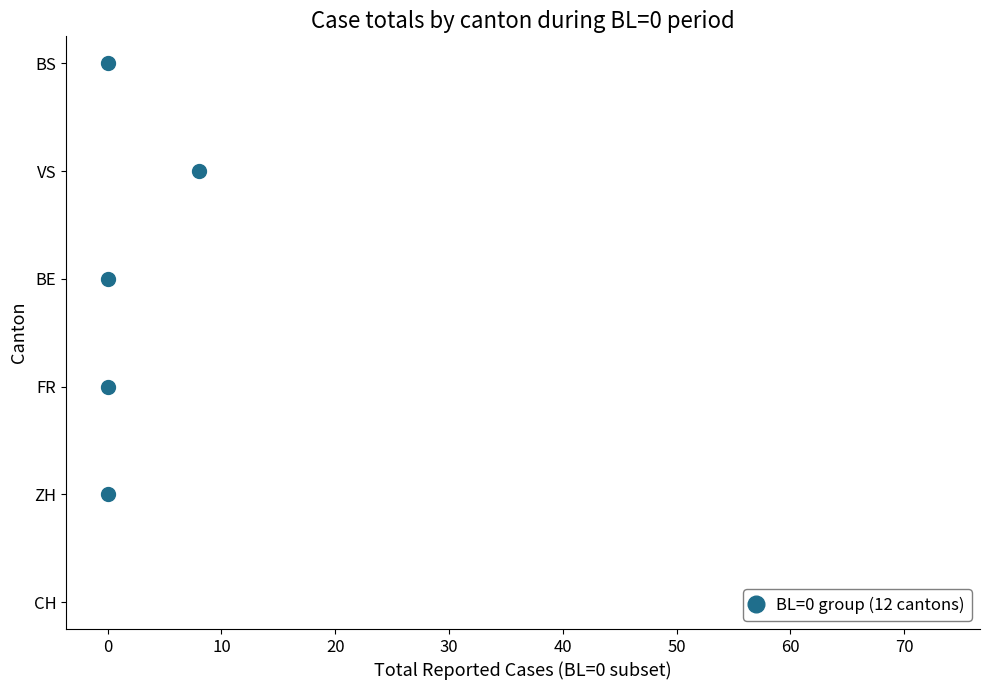

Between 40 and −10, which is larger?

40